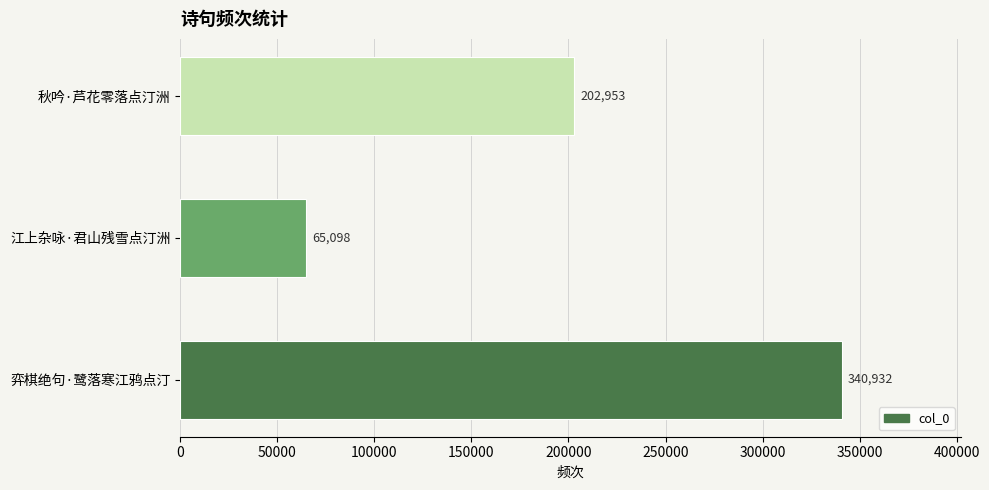

List the labels in order of value, largest first.

弈棋绝句·鹭落寒江鸦点汀, 秋吟·芦花零落点汀洲, 江上杂咏·君山残雪点汀洲